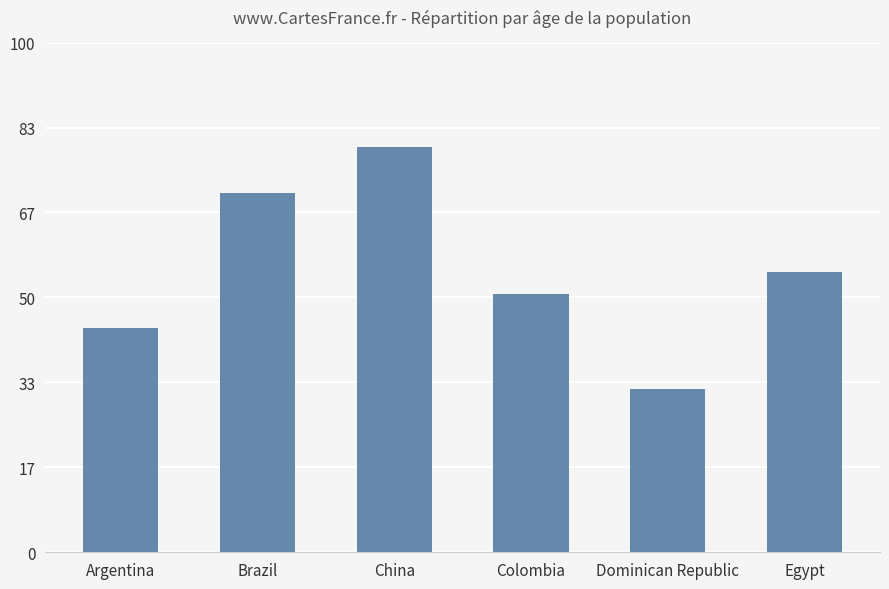

Are the bars horizontal?

No